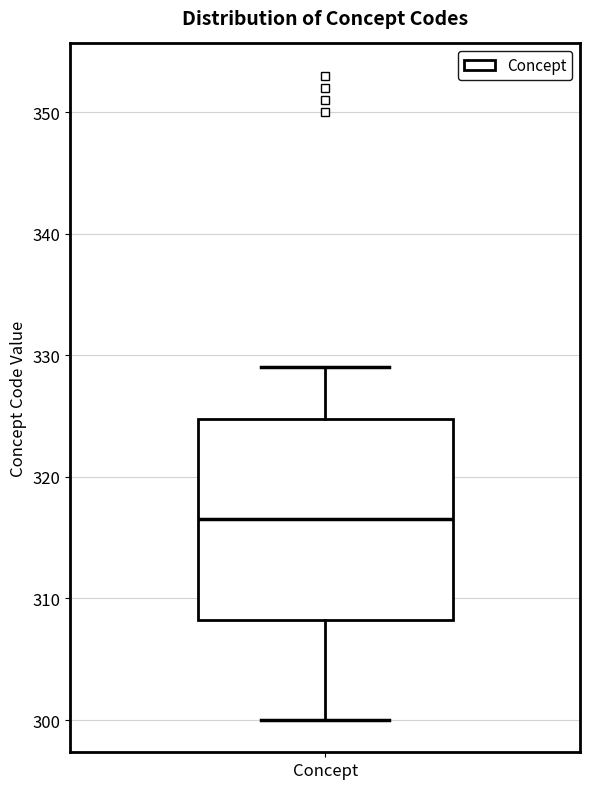

Where is the lower edge of the box for Concept on the y-axis? The values are not printed on the chart, so give them approximately, as read against the axis.

308